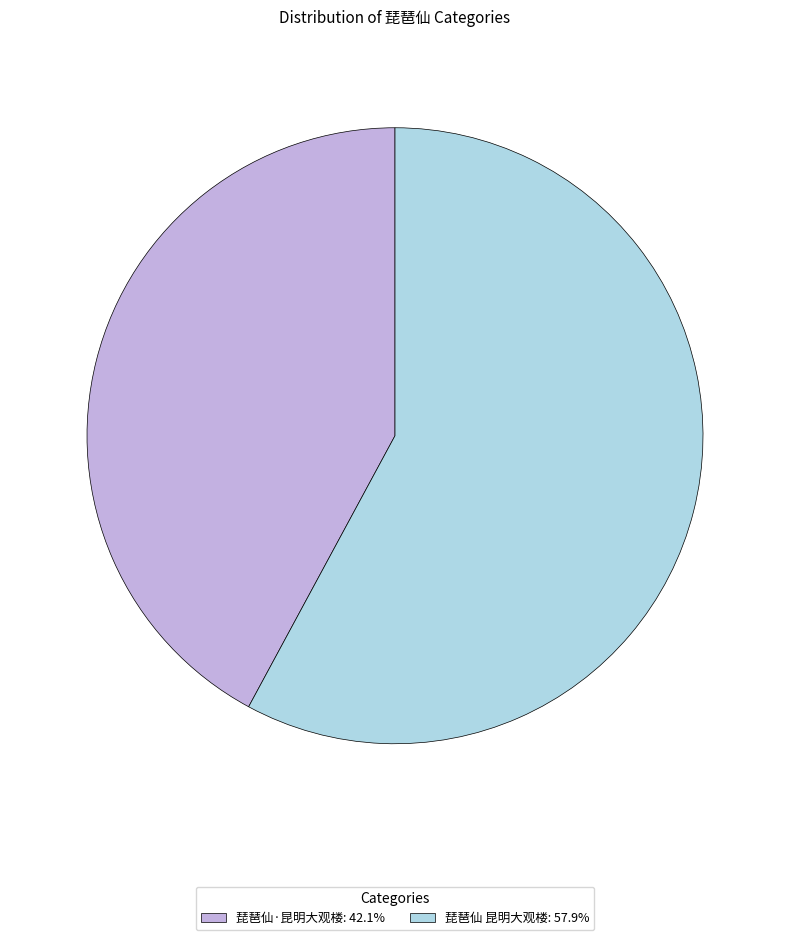

How many slices are in this pie chart?

2